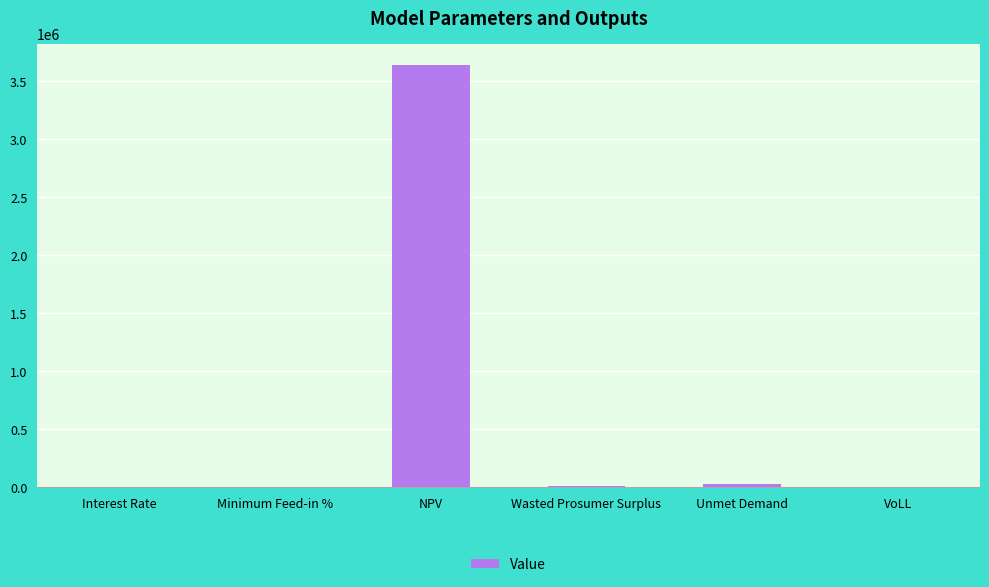

Is it true that the value at NPV is 3637354.2?

True